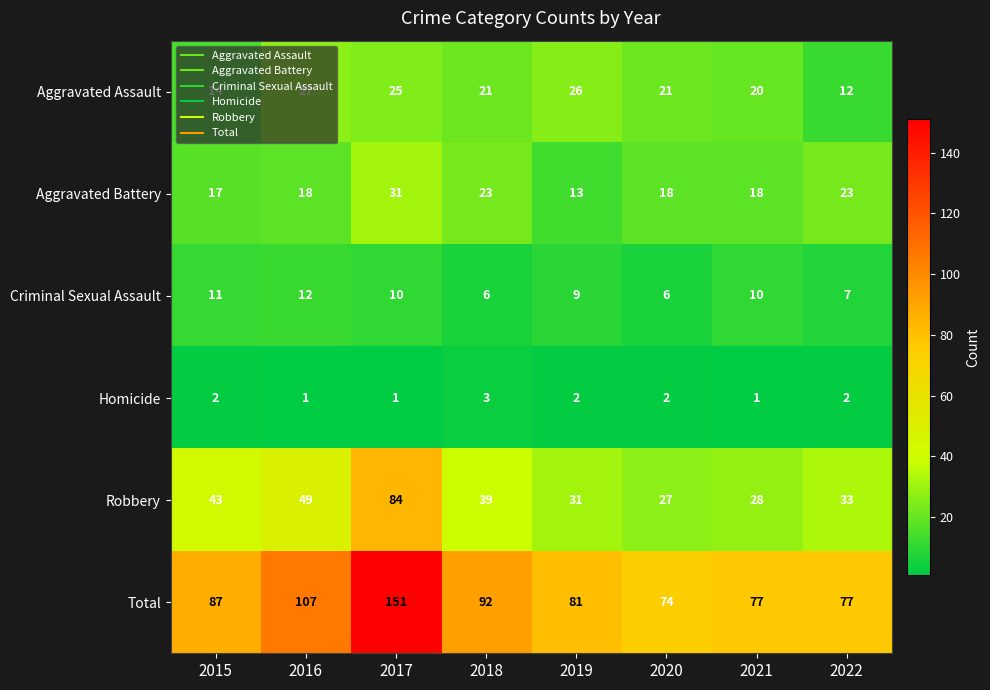

At which label does Robbery first exceed 39?

2015